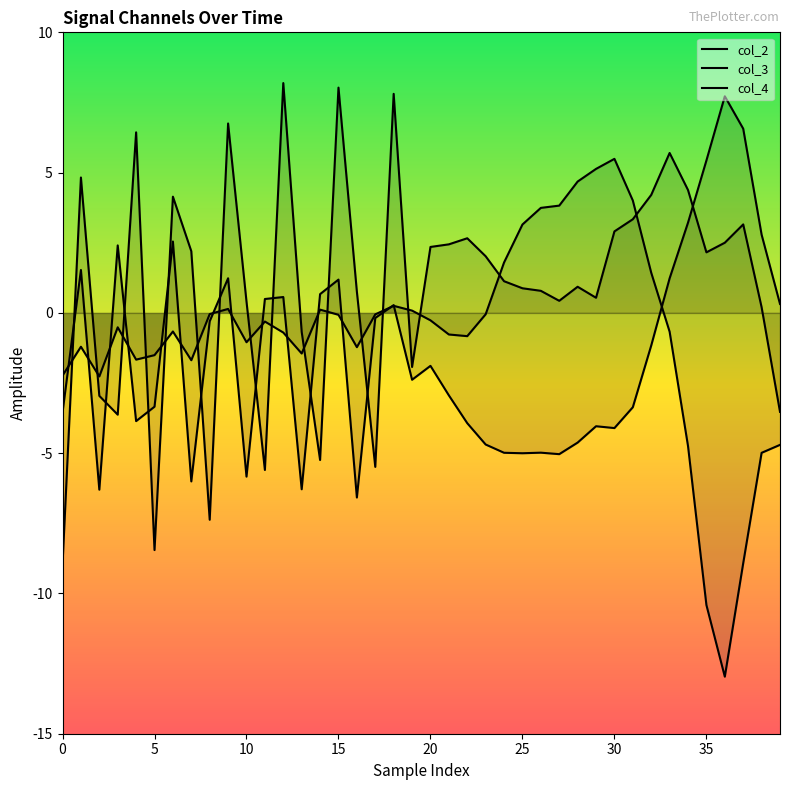

Which category has the highest value in the col_4 line series?

12